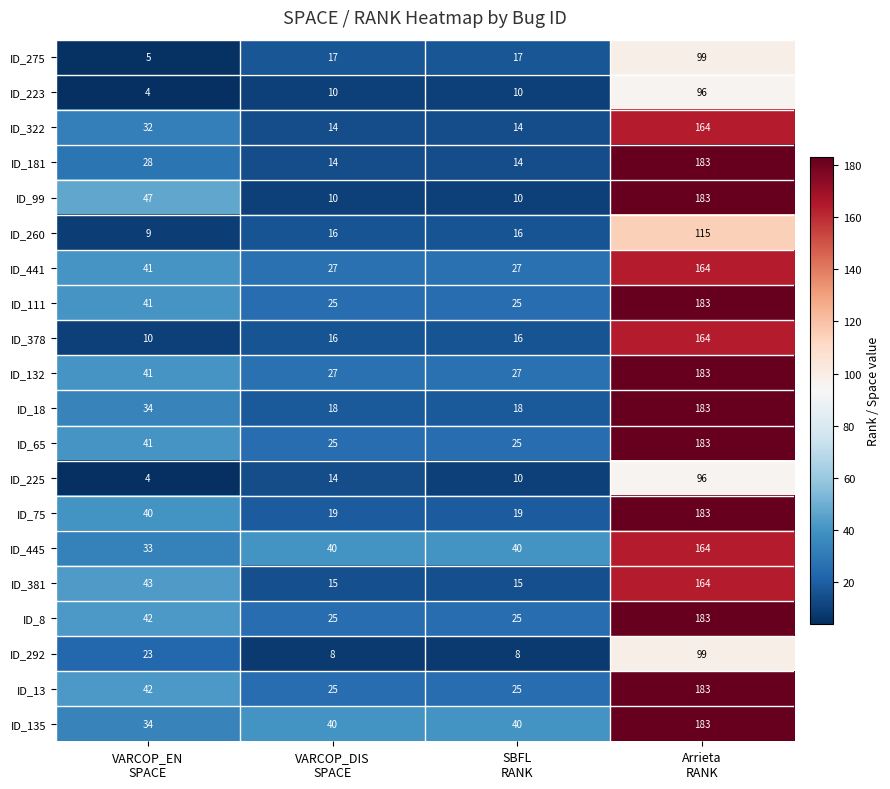

Count the number of data series in this chart.

20